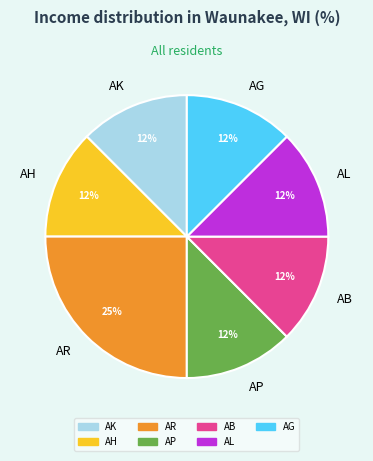

Is it true that AG is 22% of the pie?

False